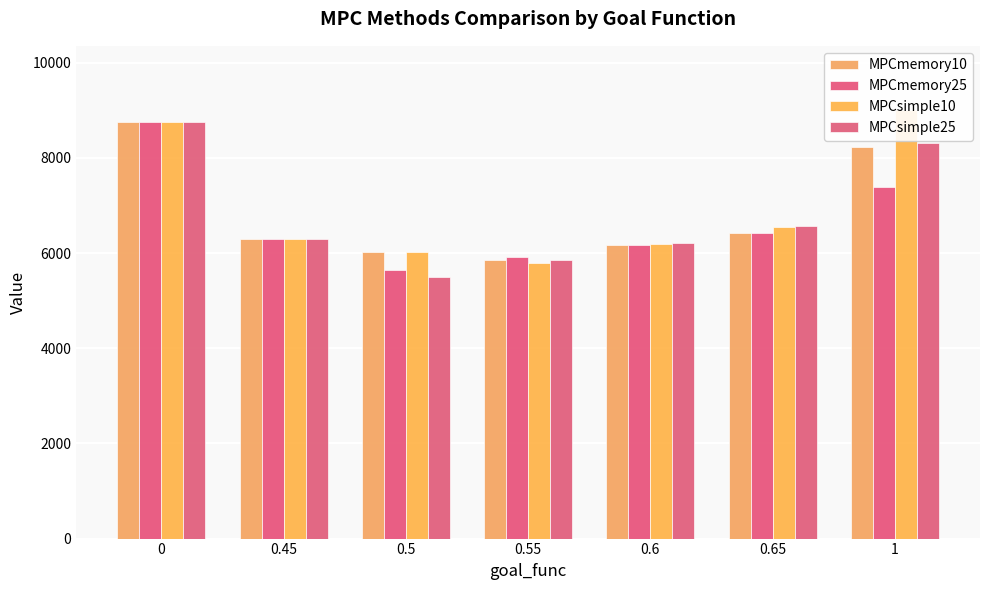

Reading left to right, extract all data points from this chart.

MPCmemory10: 8756.8	6297.6	6024.9	5845.8	6167.7	6427.9	8236.4
MPCmemory25: 8756.8	6297.7	5646.0	5908.3	6170.5	6428.2	7397.1
MPCsimple10: 8756.8	6297.6	6024.8	5792.1	6186.5	6547.5	9005.5
MPCsimple25: 8756.8	6297.7	5505.9	5857.3	6208.7	6560.2	8309.0